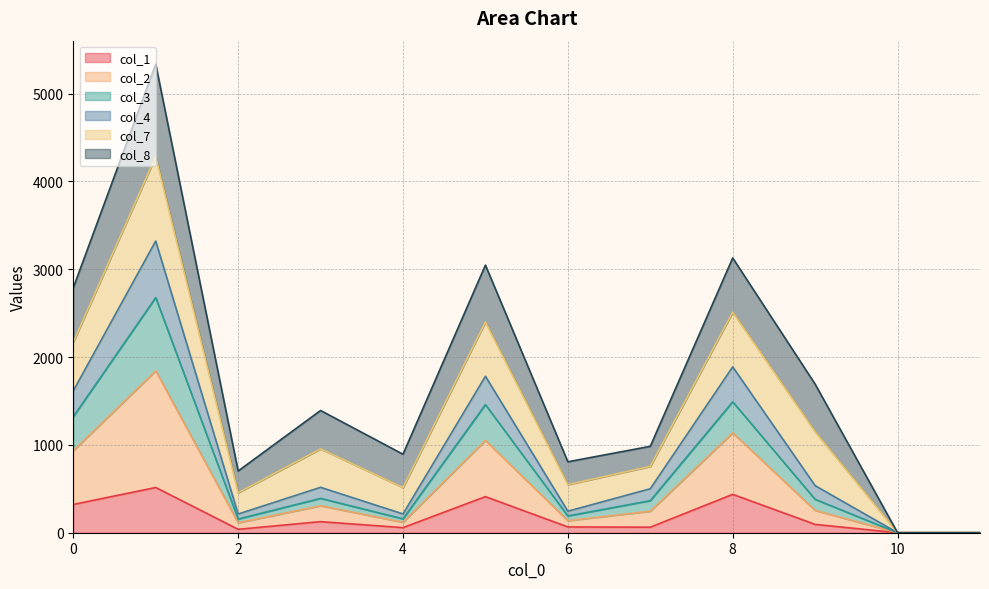

Is it true that col_2 equals 0 at 11?

True